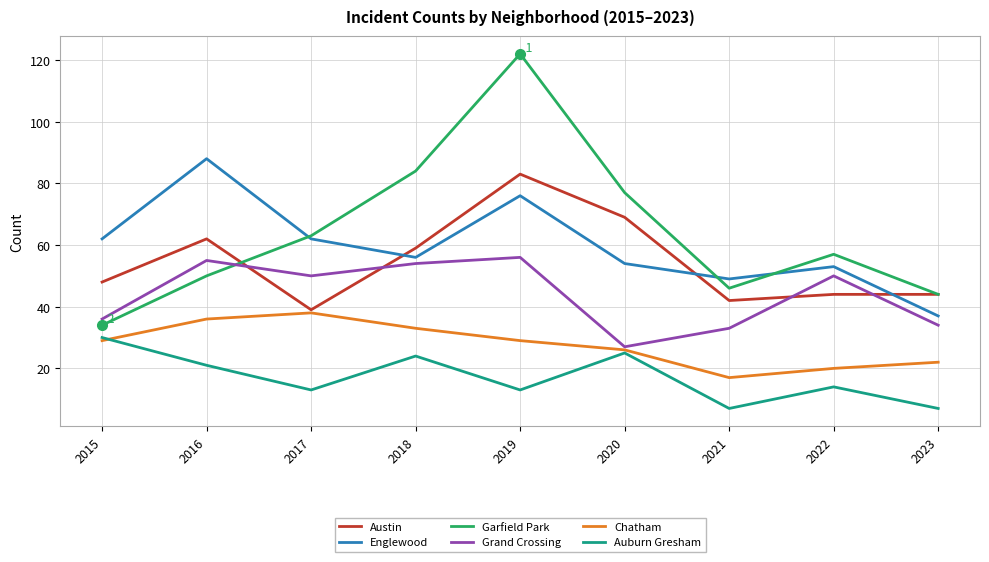

What is the lowest value of the Grand Crossing series?

27